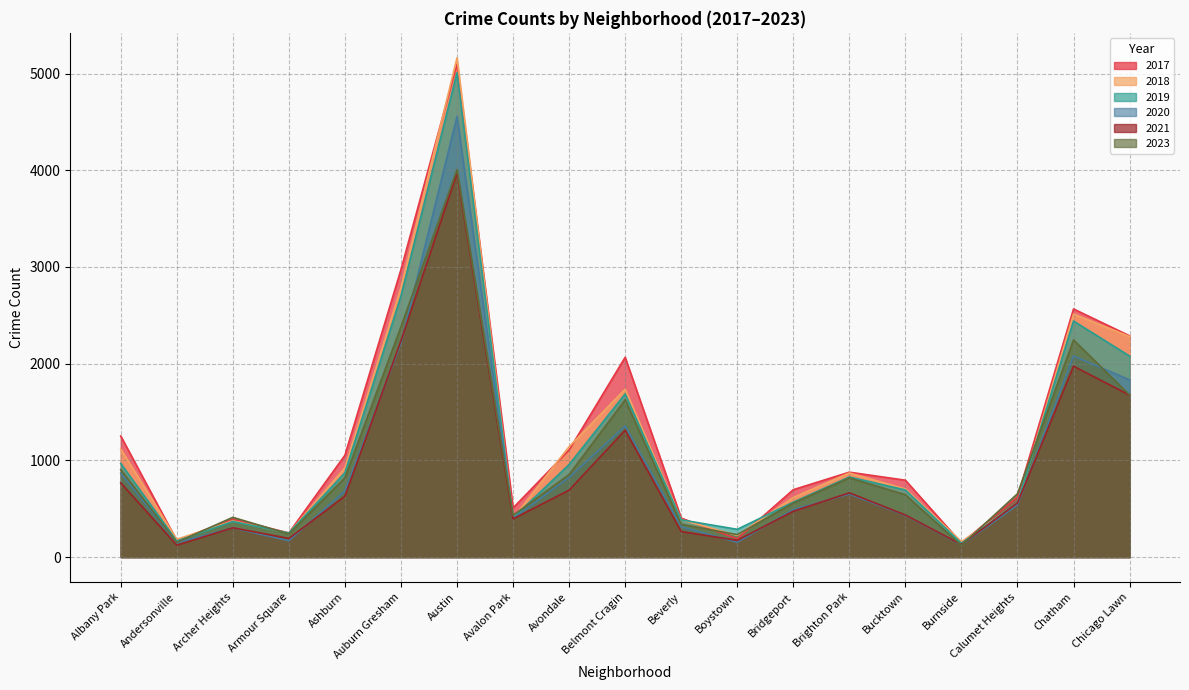

Between Avalon Park and Chatham, which is larger?

Chatham